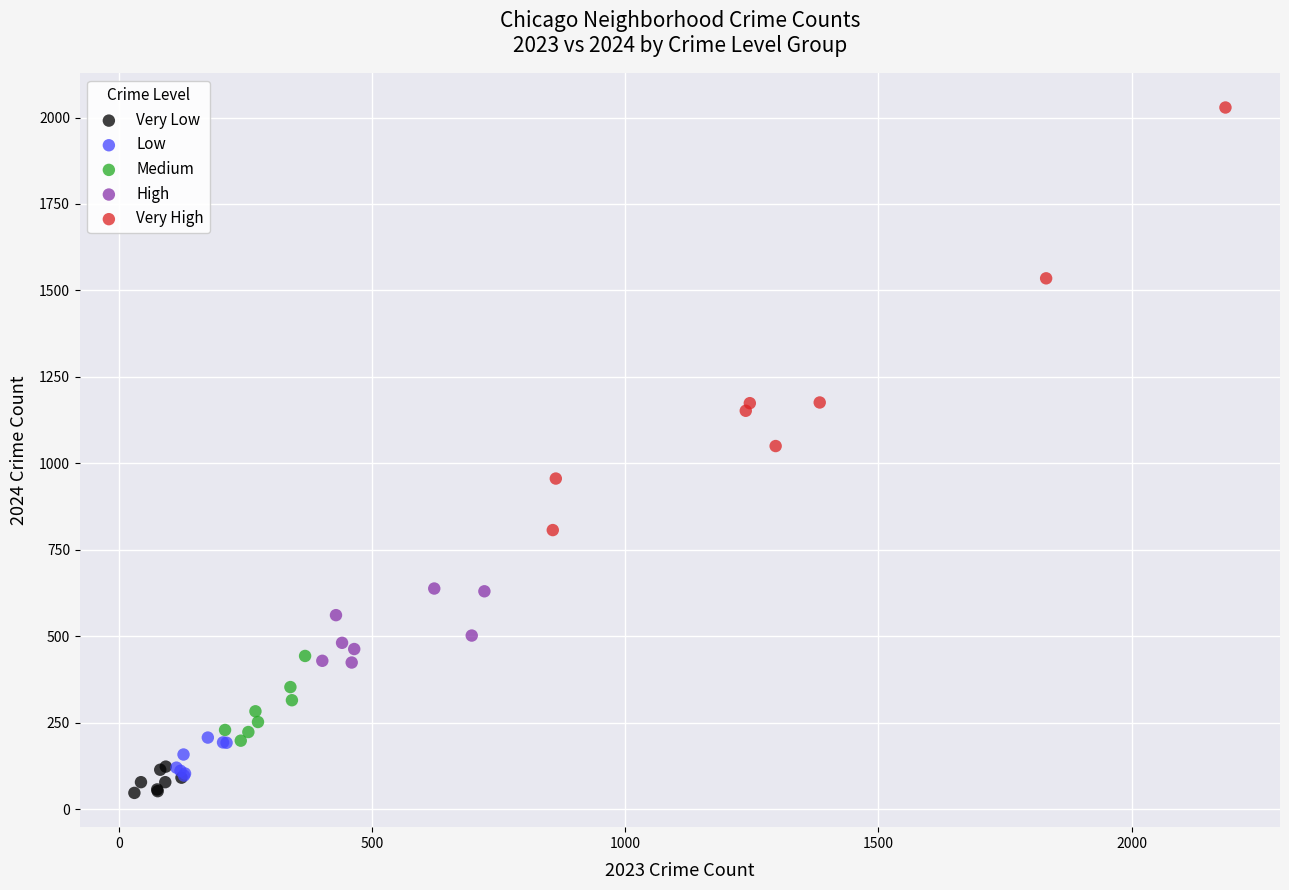

Which series has the largest Y range (max minus min)?

Very High